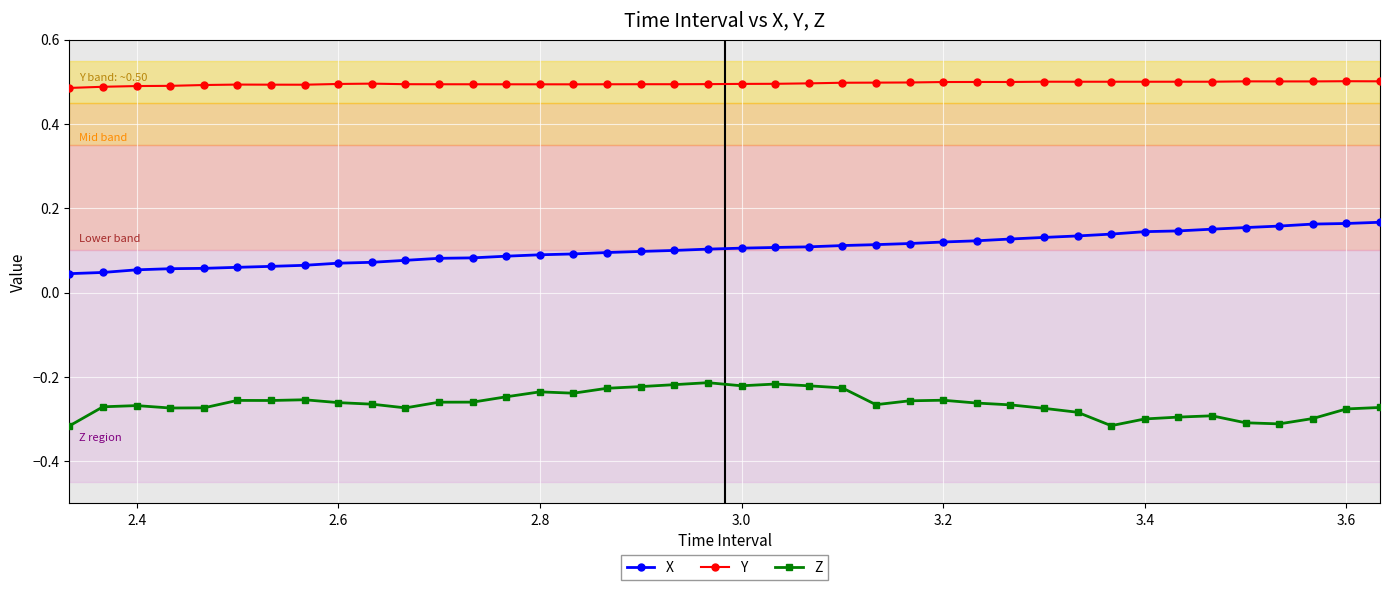

True or false: X and Y cross at least once.

False